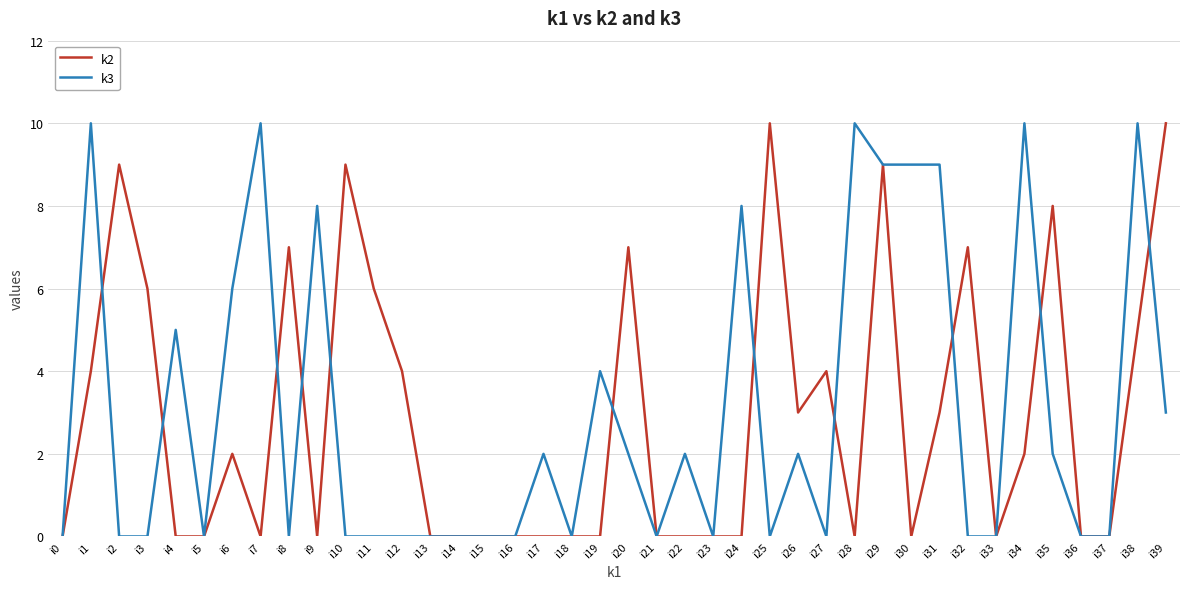

Rank the series at i34 from highest to lowest value.

k3, k2